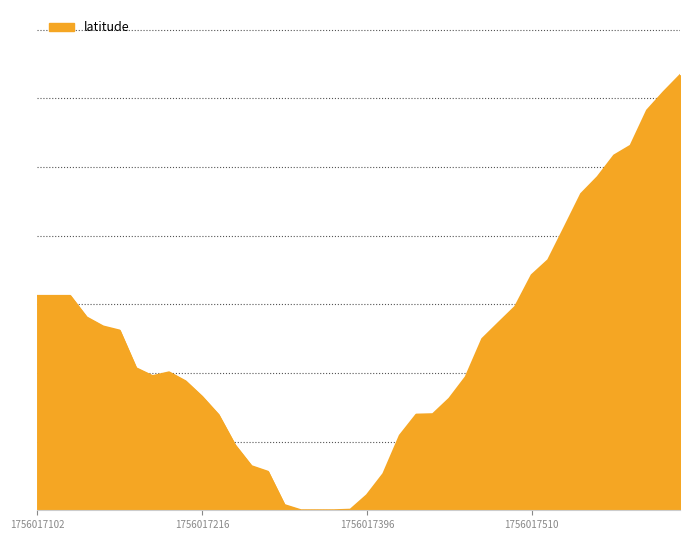

Does the chart have visible grid lines?

Yes